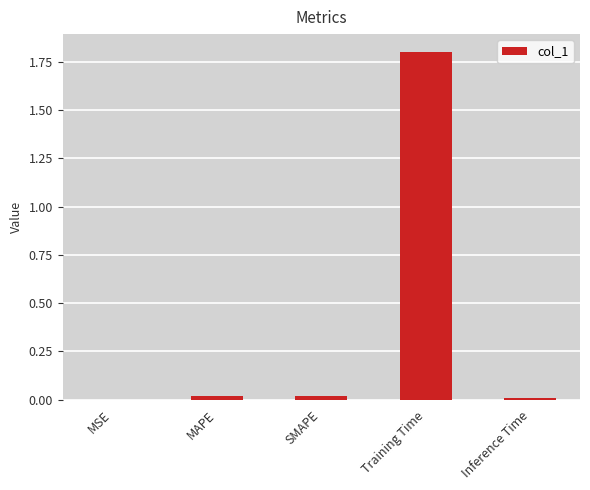

What value does the data have at Training Time?

1.8